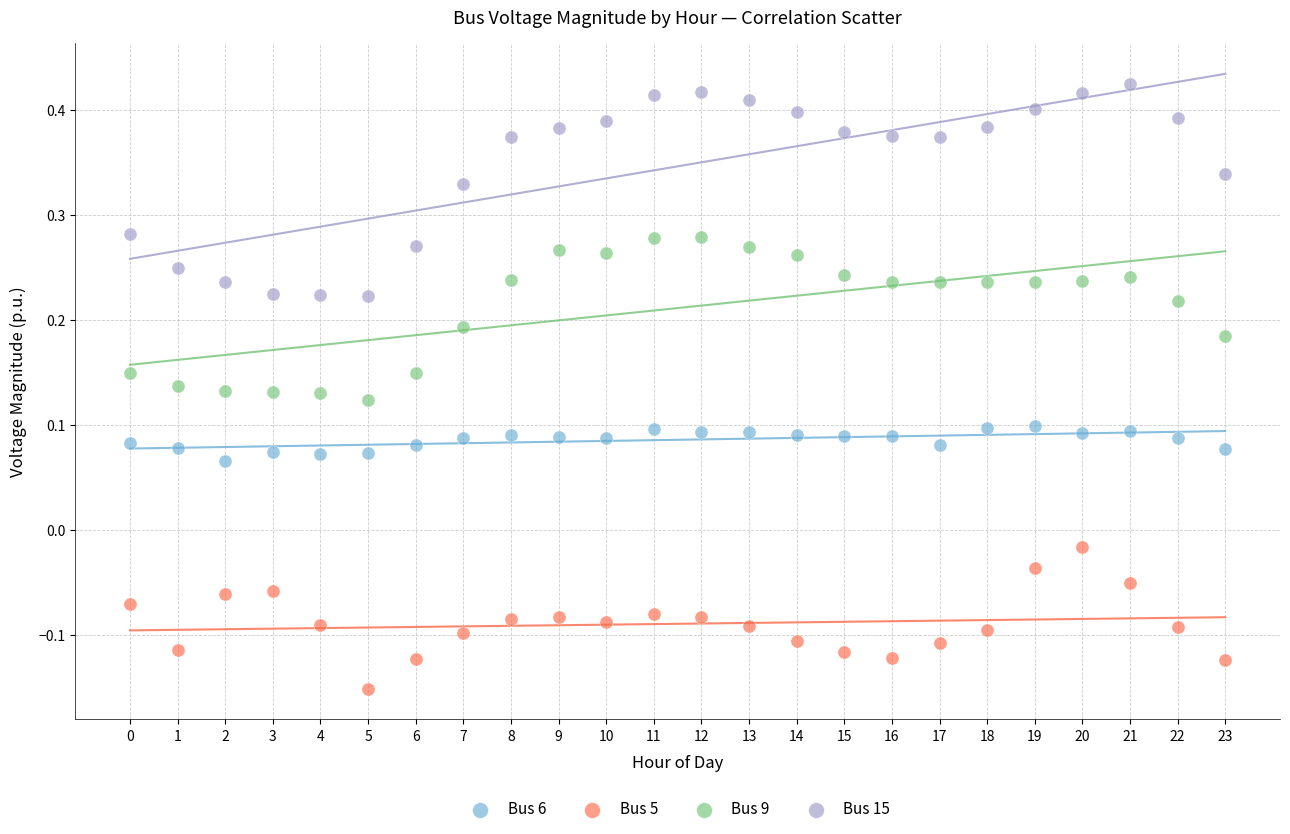

Across all data points, what is the range of Y values (max minus min)?

0.6